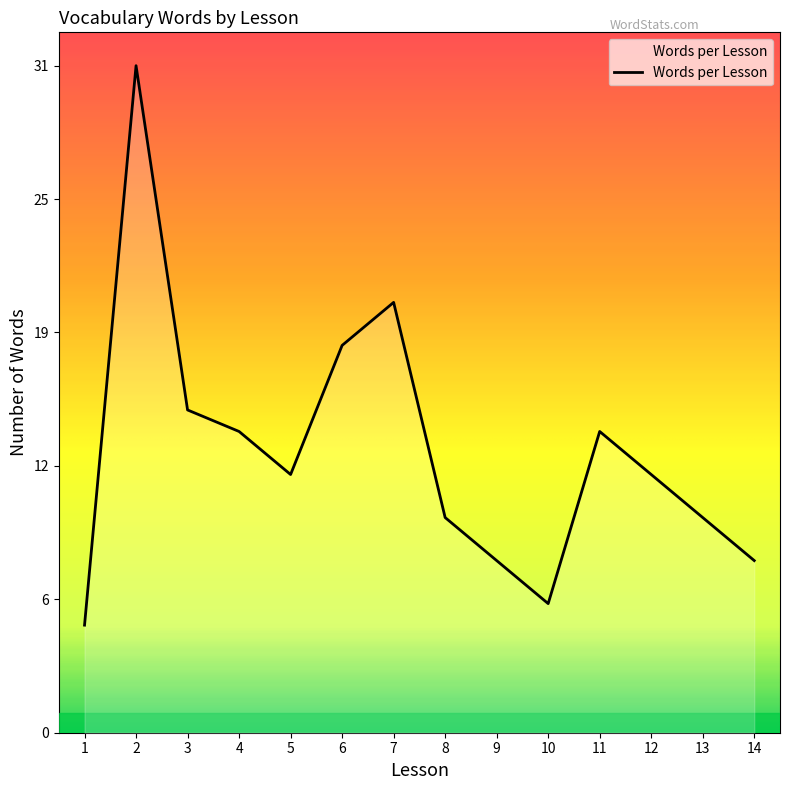

List the labels in order of value, largest first.

2, 7, 6, 3, 4, 11, 5, 12, 8, 13, 9, 14, 10, 1